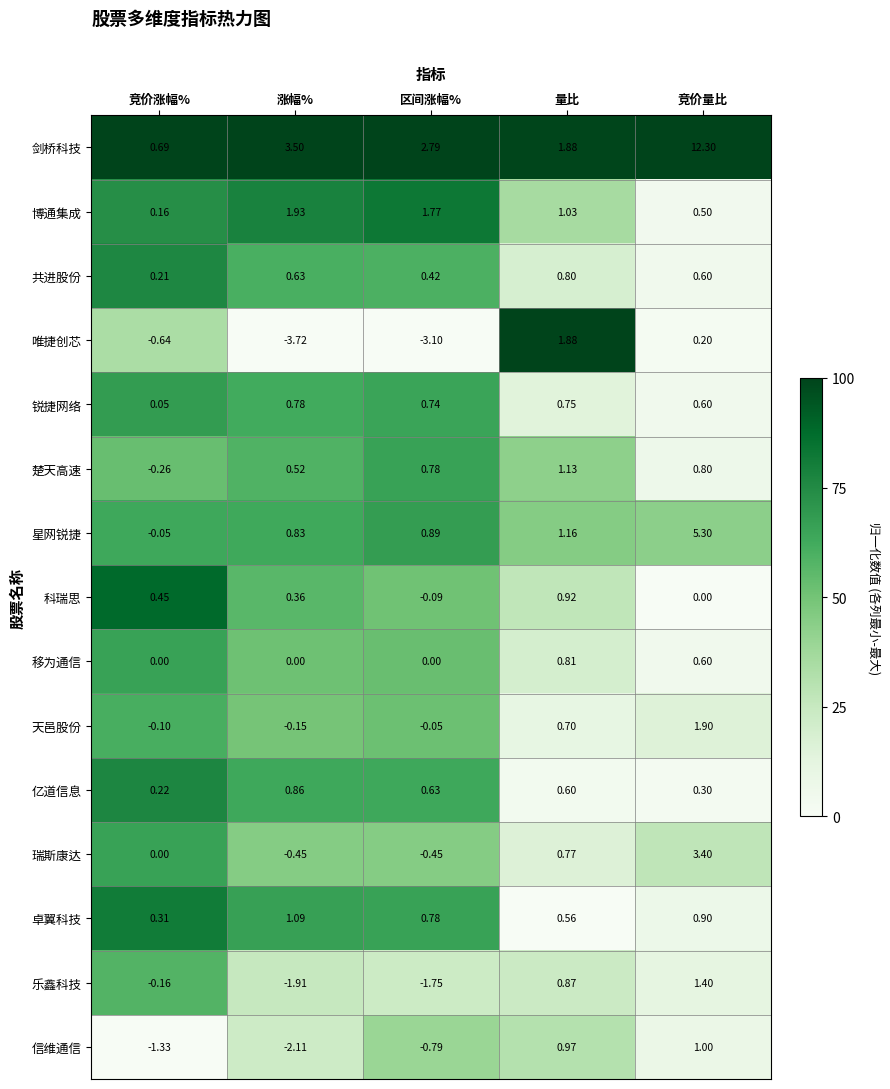

Where is 共进股份 nearest to the value 0?

竞价涨幅%